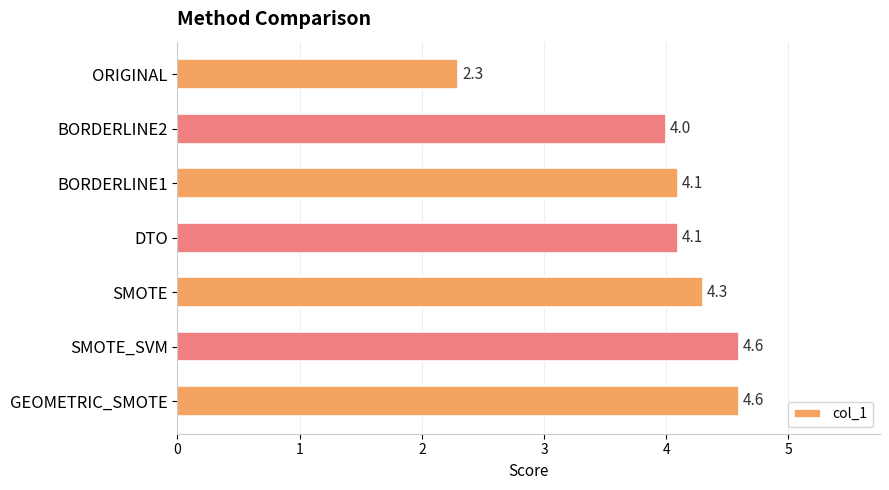

The value at BORDERLINE2 is 5.5. True or false?

False